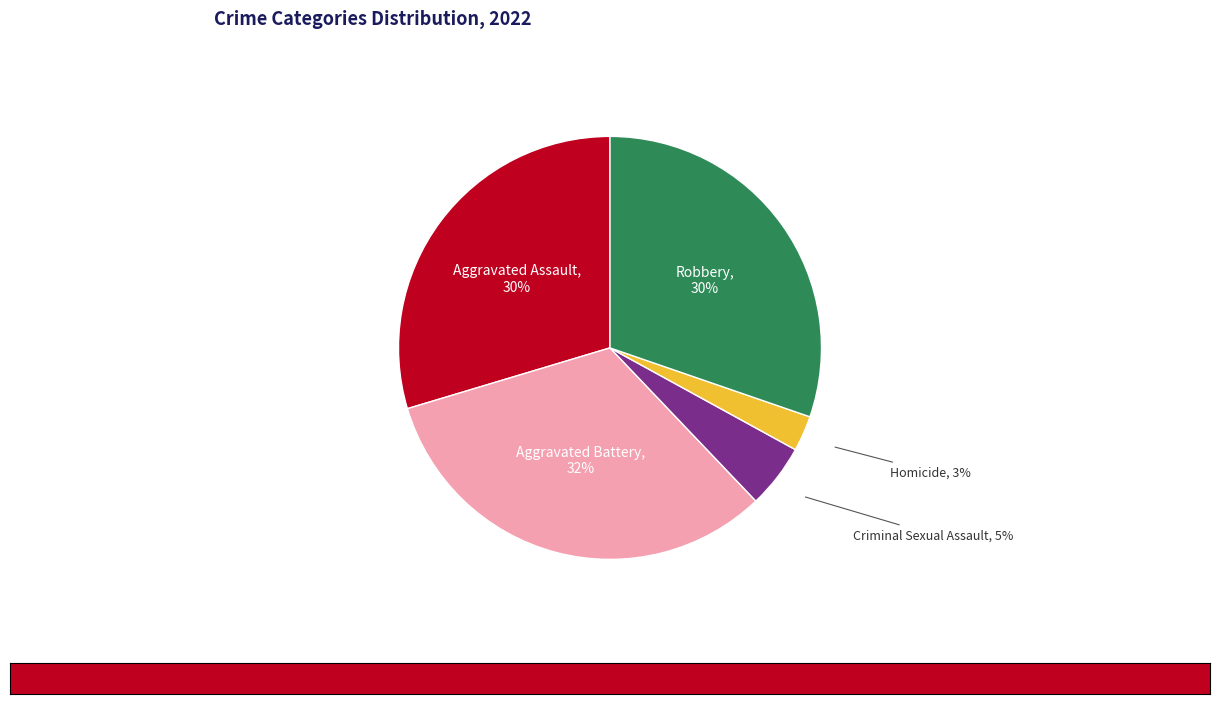

How many slices are in this pie chart?

5